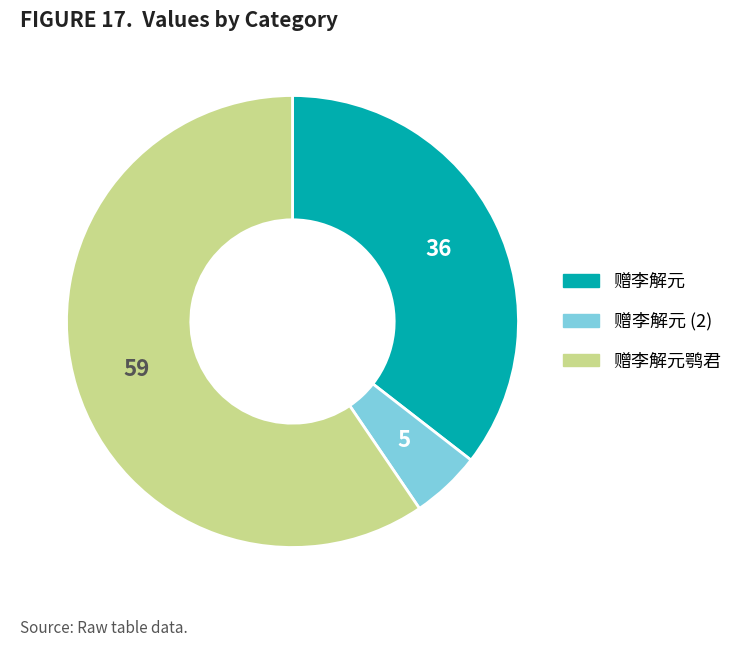

Is there any slice that represents more than half of the pie?

Yes